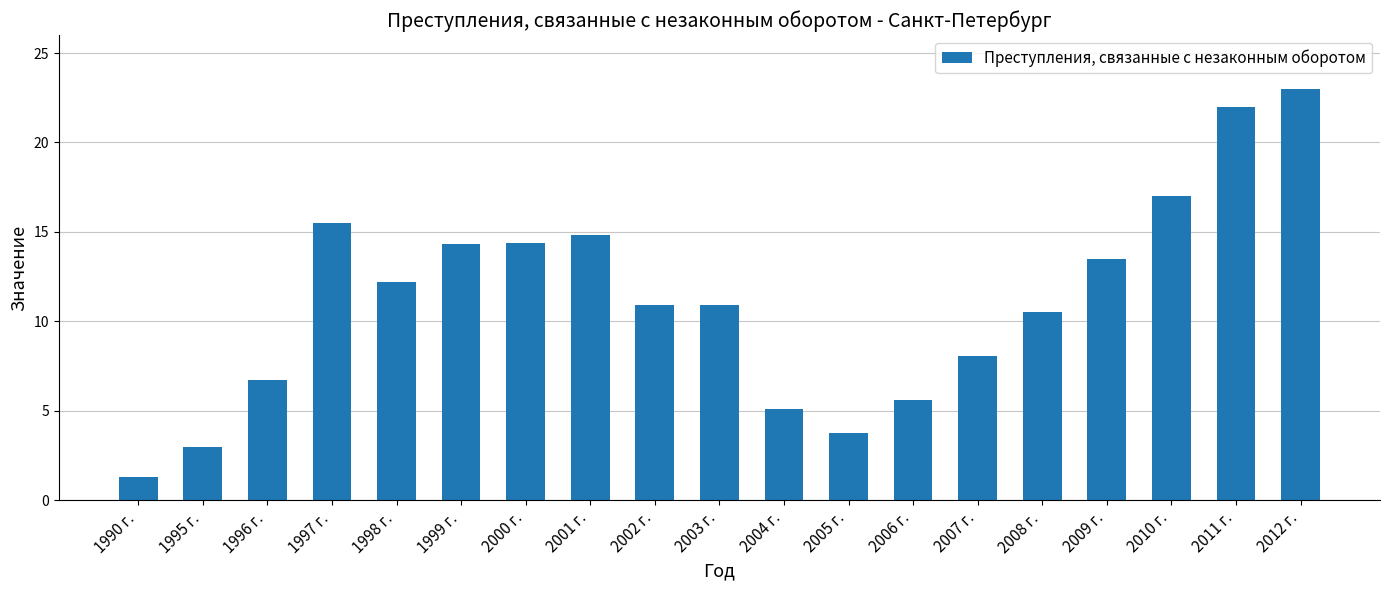

What is the sum of all values?

212.5